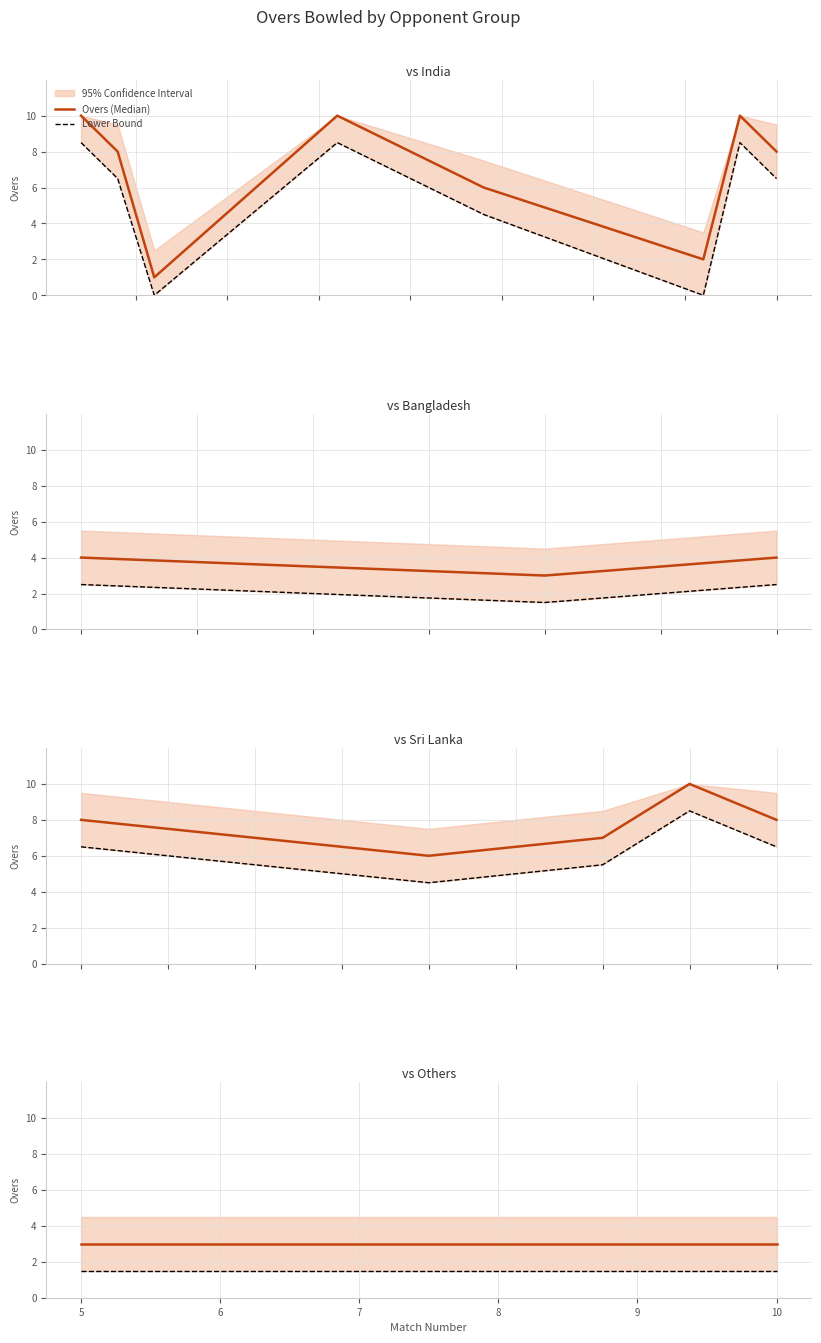

At how many categories does at least one series exceed 1?

2